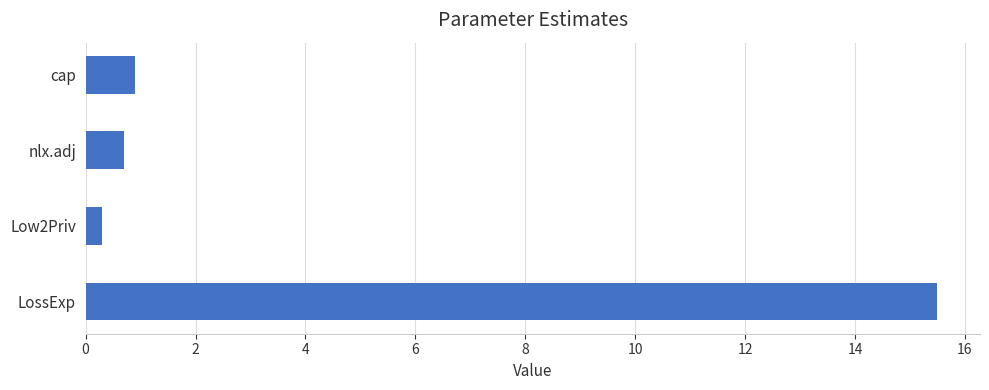

True or false: the data shows 1.6 at cap.

False